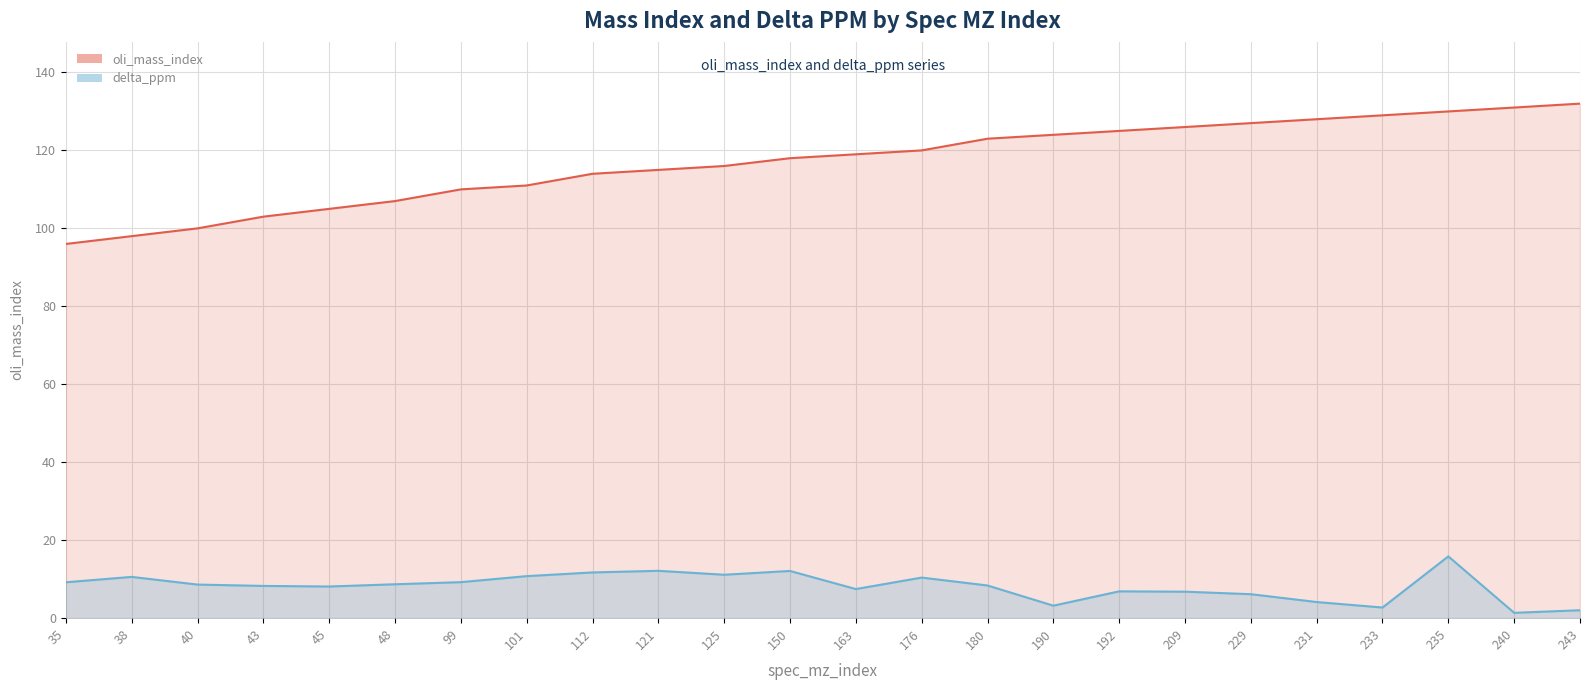

What is the highest value of the delta_ppm series?

15.8